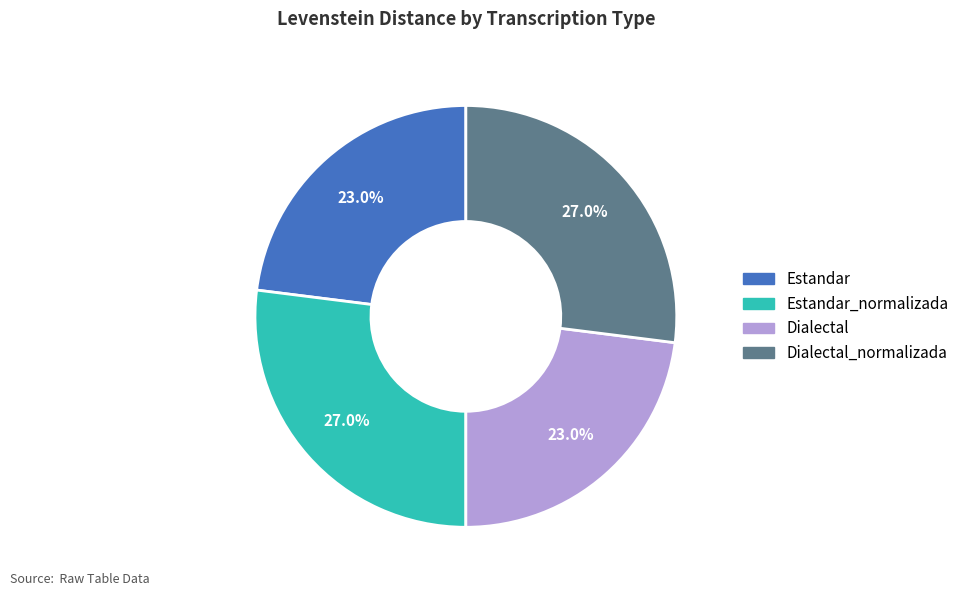

To the nearest percent, what portion does Dialectal_normalizada represent?

27%